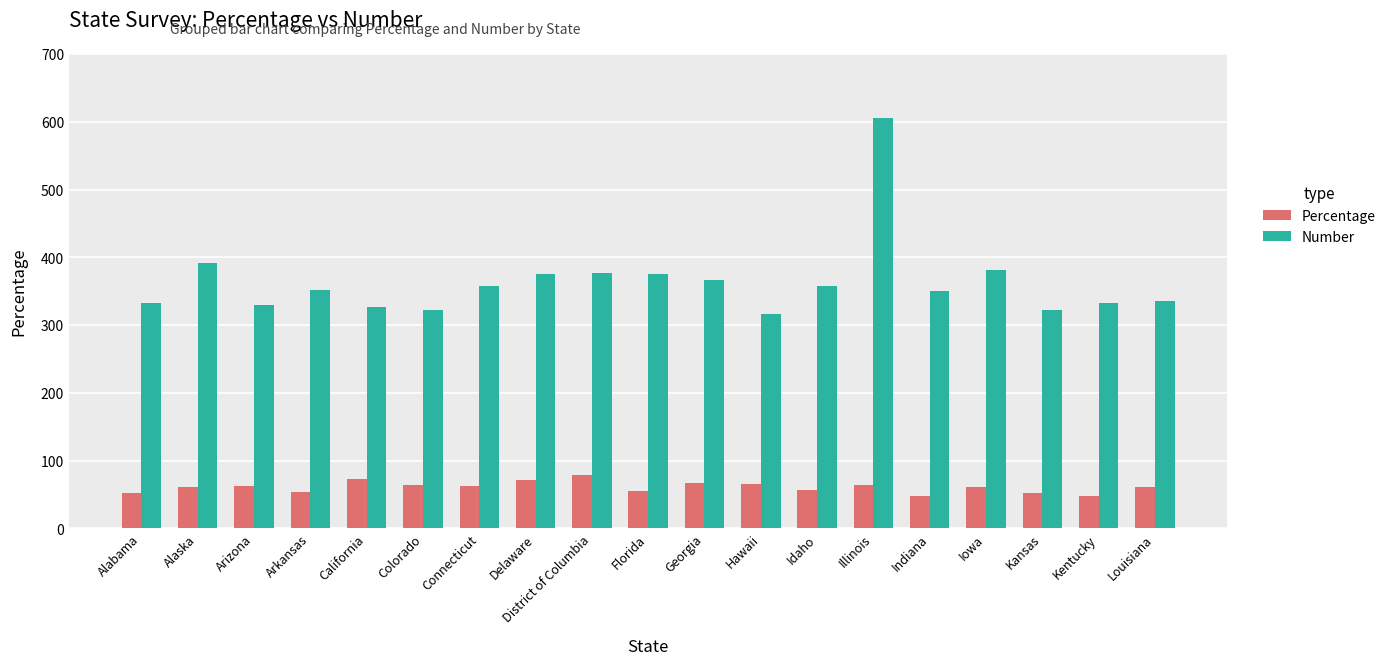

Between Delaware and Illinois, which series saw the biggest shift?

Number